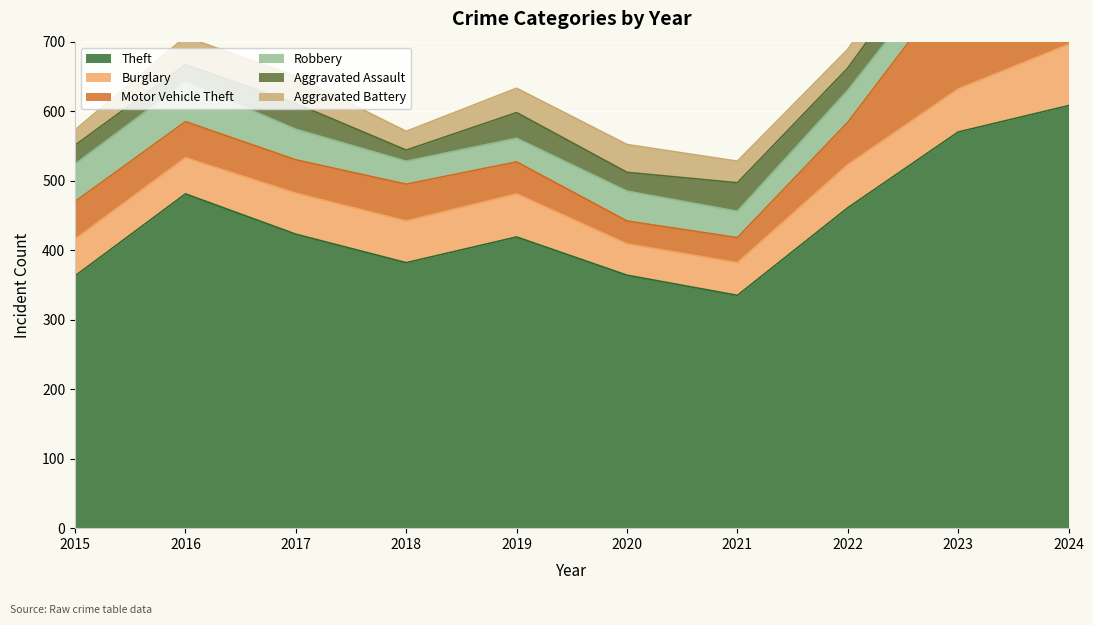

True or false: Theft has a value of 141 at 2016.

False